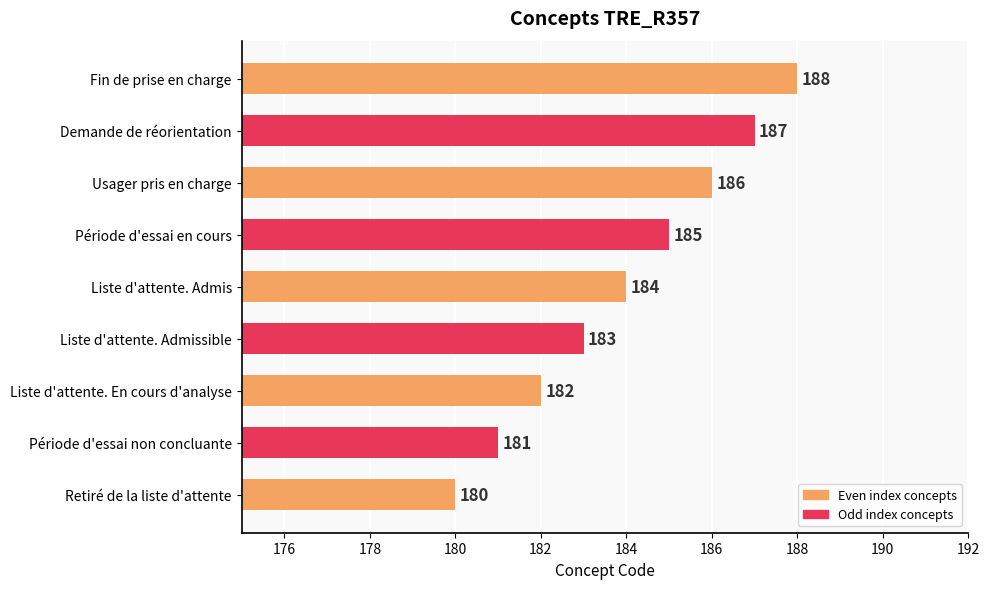

How many data points are less than 184?

4